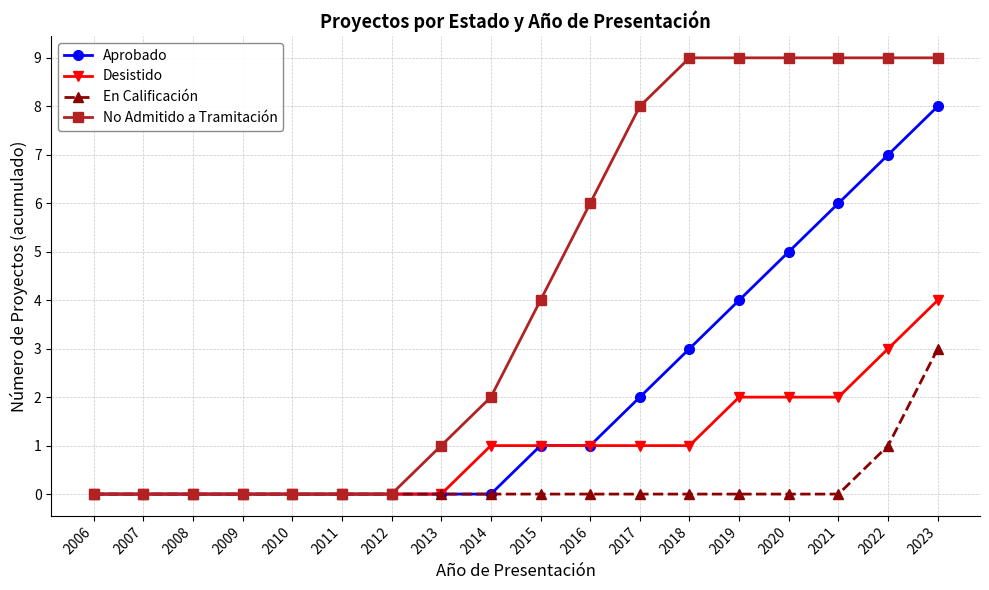

What is the total value across all series at 2023?

24